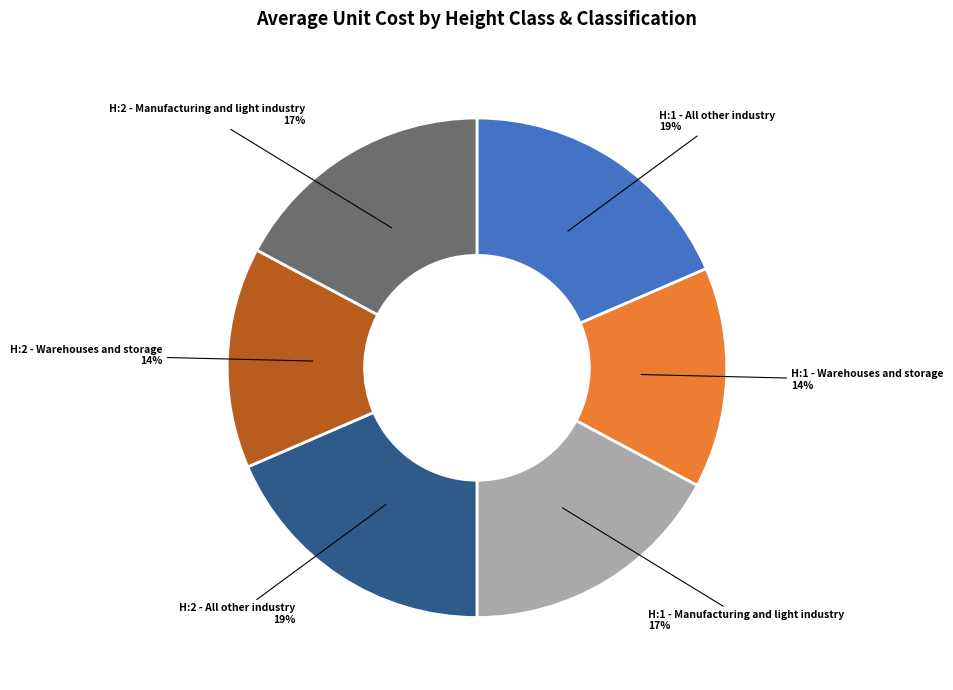

Which has a higher value, H:2 - All other industry or H:2 - Warehouses and storage?

H:2 - All other industry